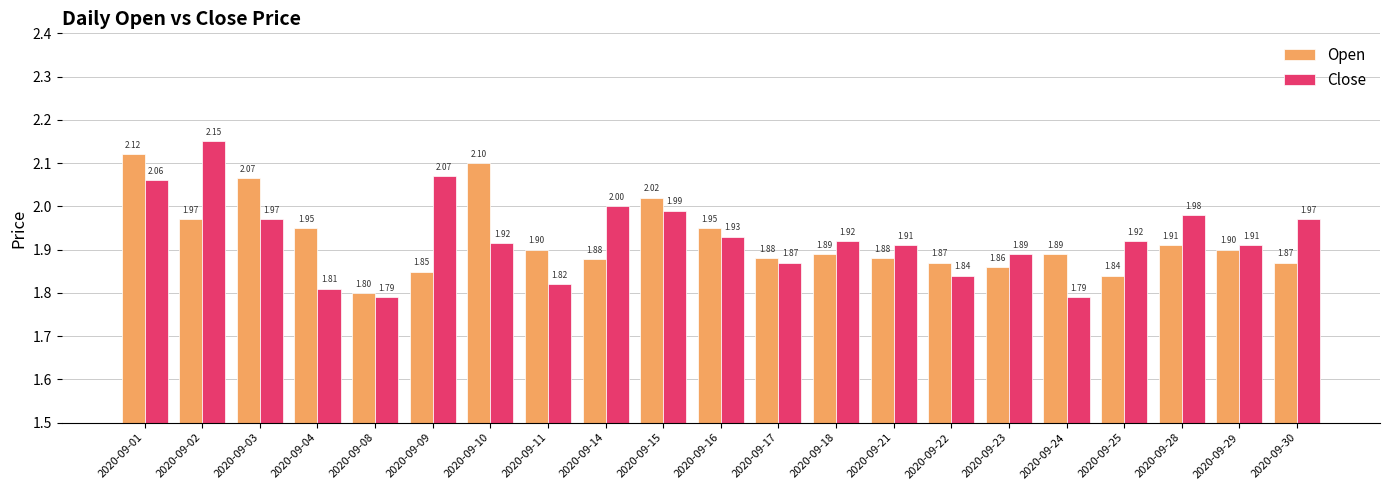

Which series has the largest total across all categories?

Close